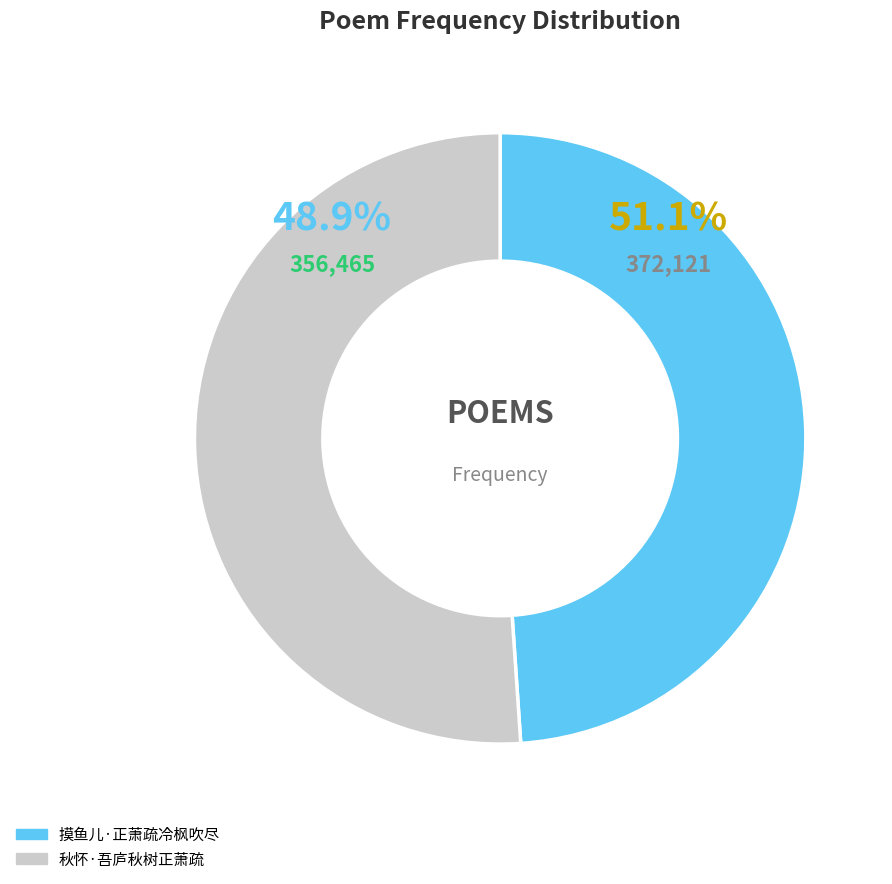

Is 秋怀·吾庐秋树正萧疏 the majority of the pie?

Yes